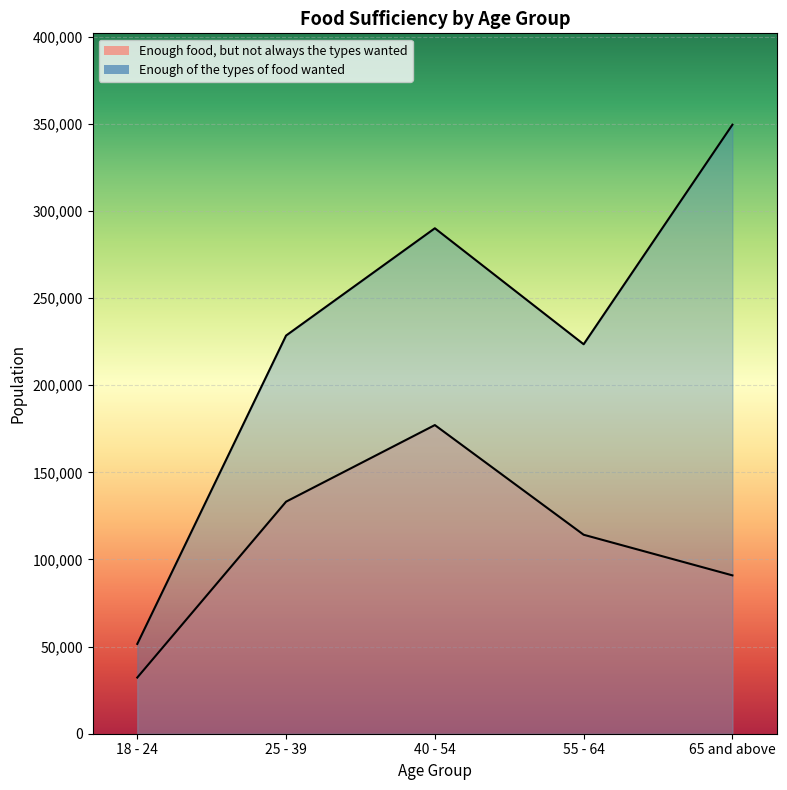

What is the label of the 4th point from the left?

55 - 64